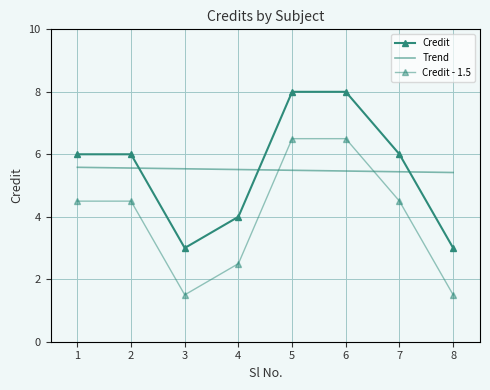

Is this an area chart (filled region under the line)?

No